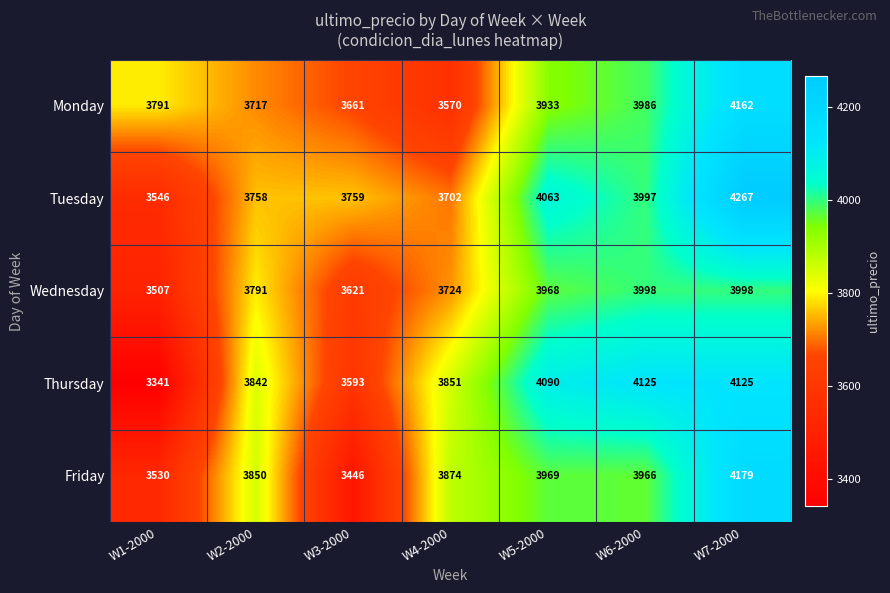

What is the spread (max minus min) of values at W3-2000?

313